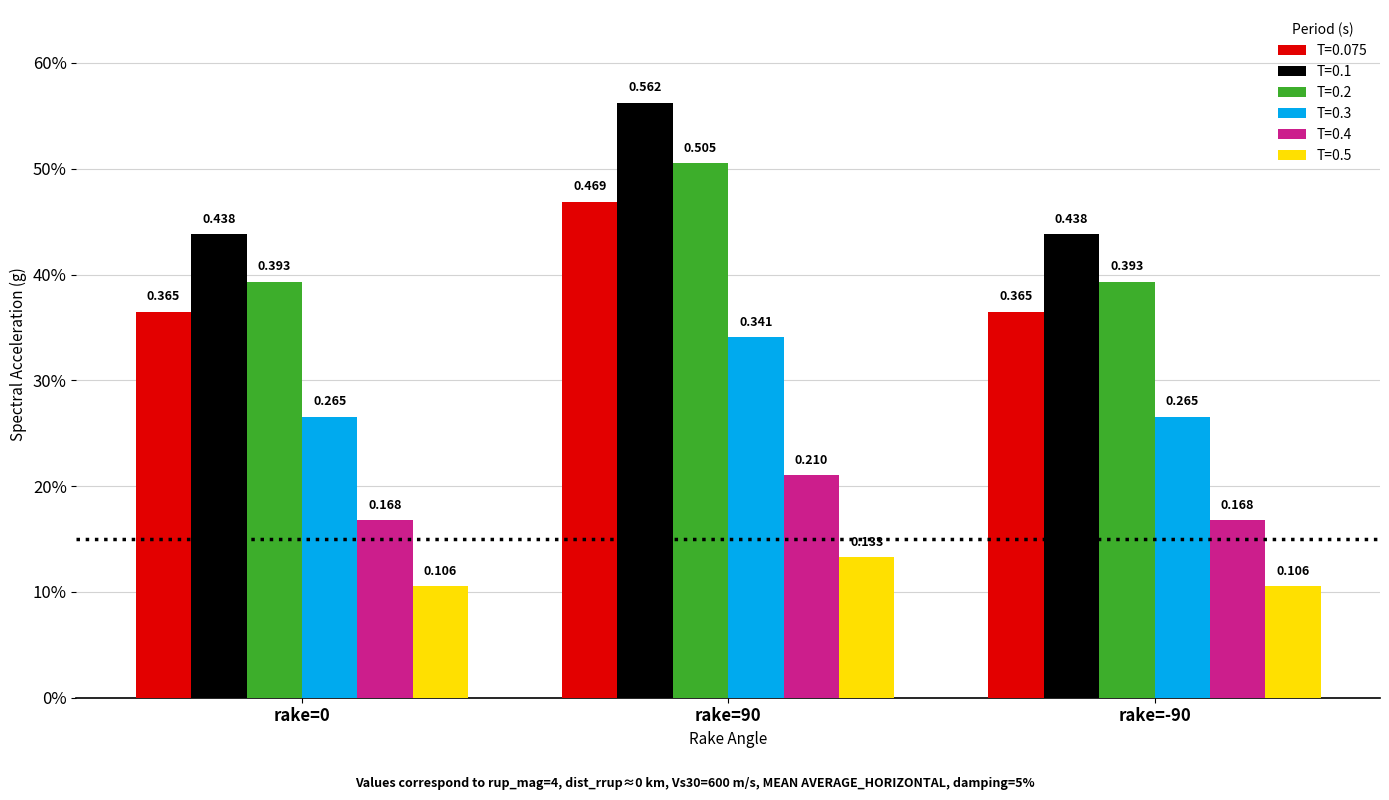

What is the difference between the maximum and minimum values in the T=0.075 series?

0.1